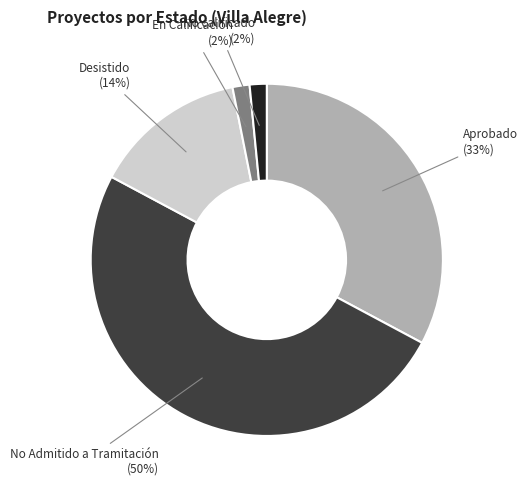

To the nearest percent, what portion does En Calificación represent?

2%